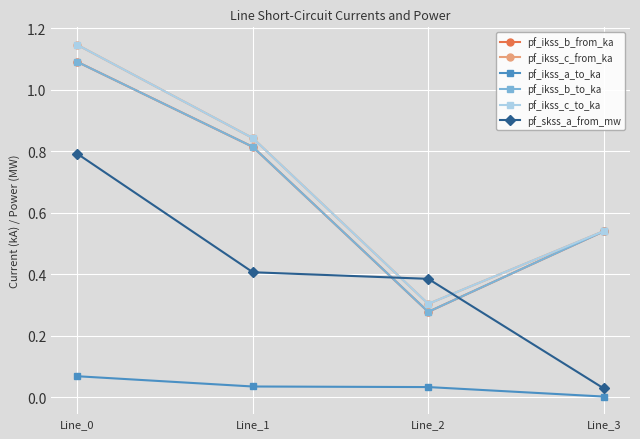

True or false: pf_skss_a_from_mw has more than 1 interior local peaks.

False